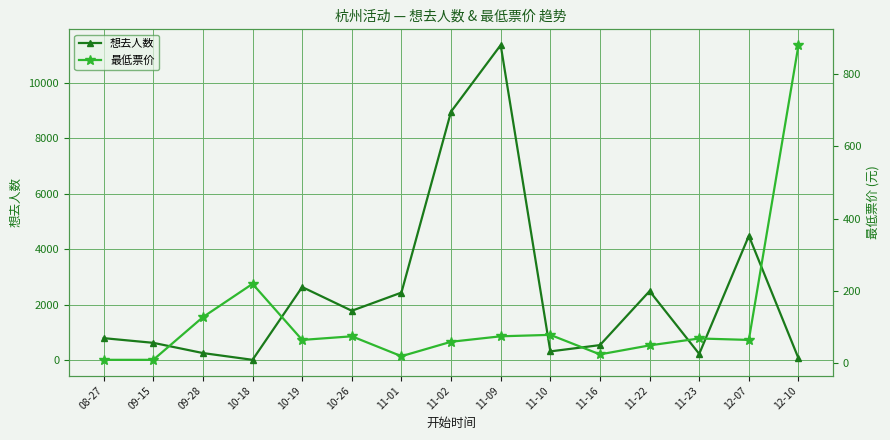

What is the sum of the 想去人数 values at 09-15 and 11-09?

11986